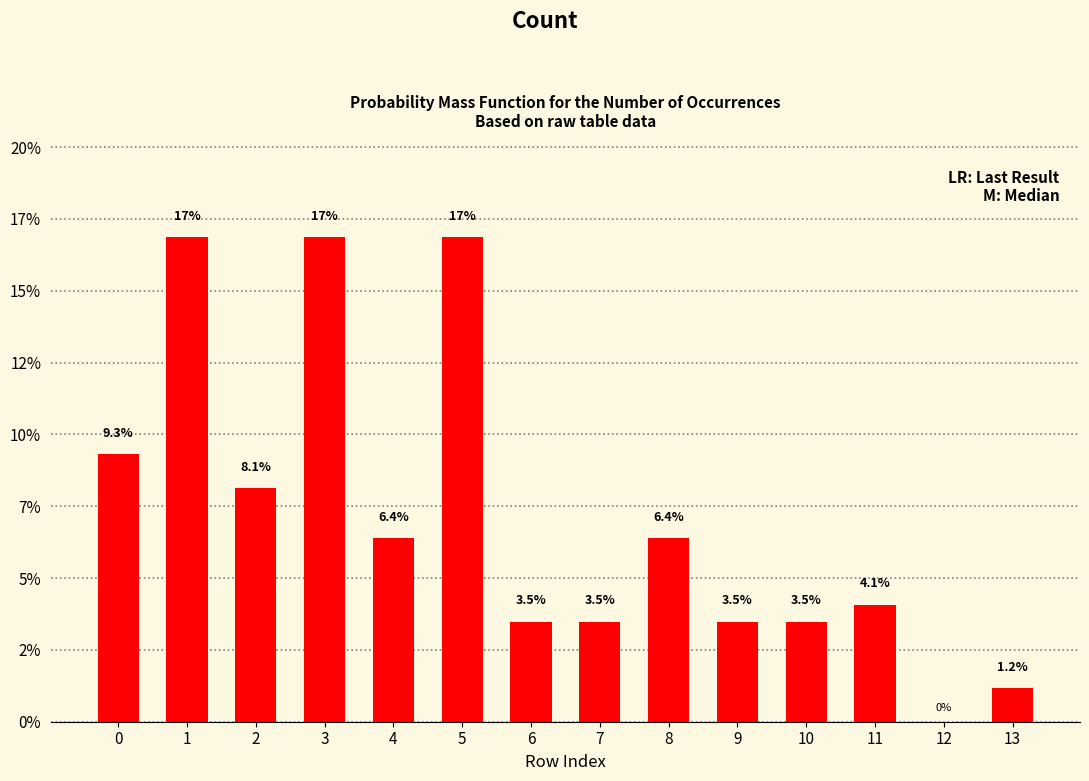

How many data points does each series have?

14